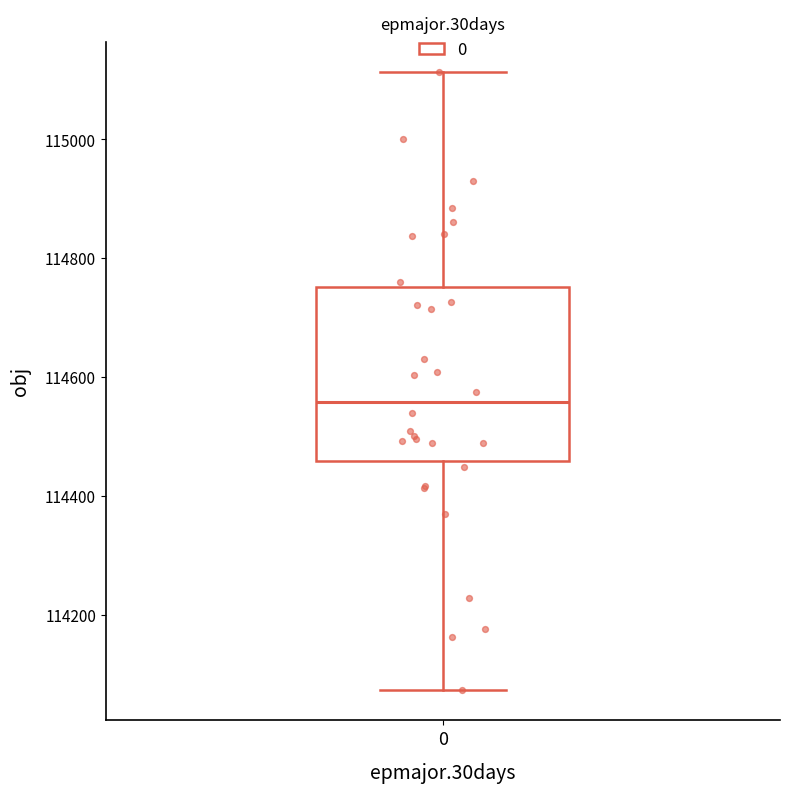

Transcribe this box plot: give where the median line is, the range the box spans, and where the two whiskers end, as read against the y-axis. The values are not printed on the chart, so give them approximately, as read against the axis.

median 114560, box 114460 to 114760, whiskers 114080 to 115120